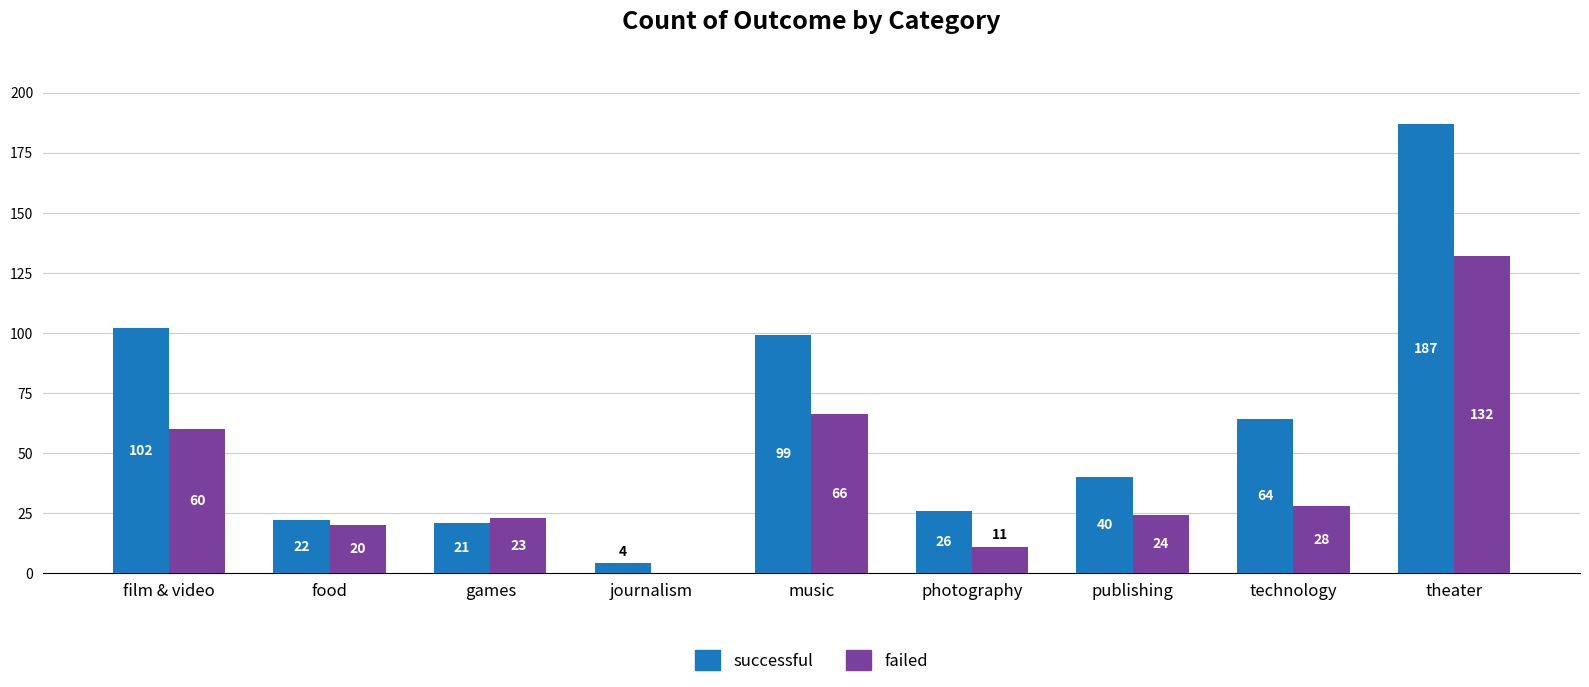

Reading left to right, extract all data points from this chart.

successful: film & video=102	food=22	games=21	journalism=4	music=99	photography=26	publishing=40	technology=64	theater=187
failed: film & video=60	food=20	games=23	journalism=0	music=66	photography=11	publishing=24	technology=28	theater=132